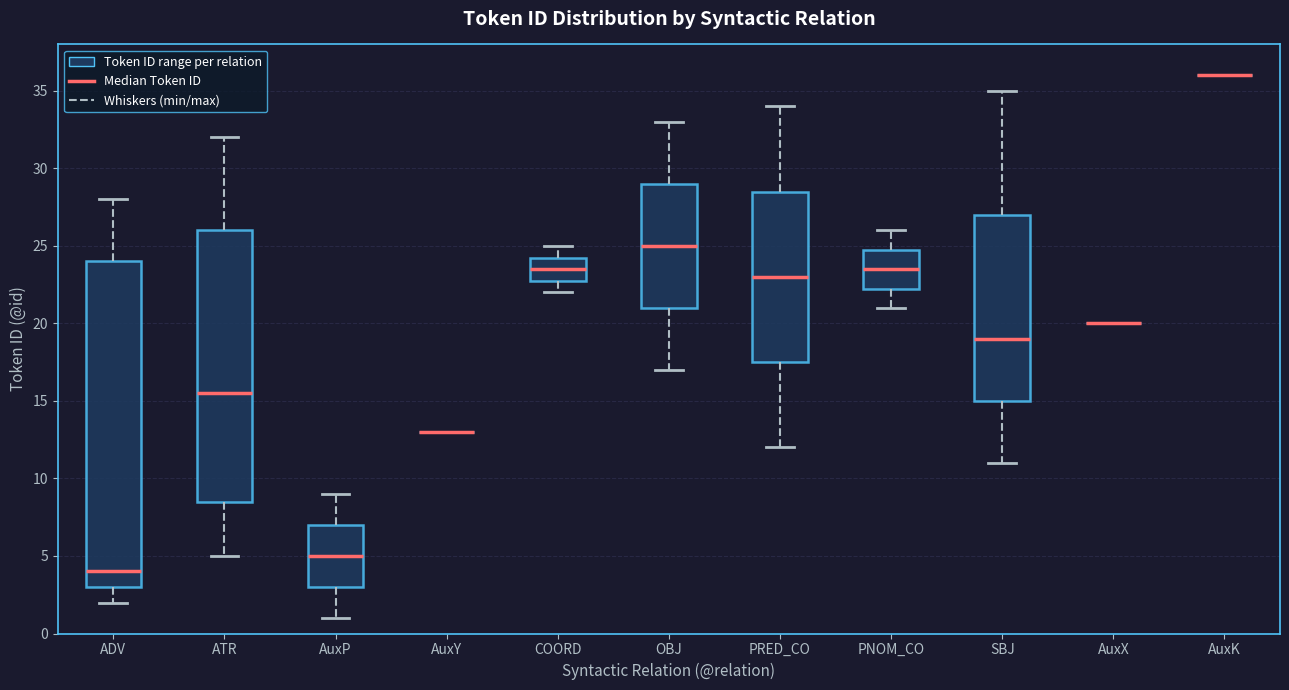

Reading left to right, transcribe this box plot: for each box, give where its median line is, the range the box spans, and where its two whiskers end, as read against the y-axis. The values are not printed on the chart, so give them approximately, as read against the axis.

ADV: median 4.0, box 3.0 to 24.0, whiskers 2.0 to 28.0
ATR: median 15.5, box 8.5 to 26.0, whiskers 5.0 to 32.0
AuxP: median 5.0, box 3.0 to 7.0, whiskers 1.0 to 9.0
AuxY: box collapsed to a line at 13.0, whiskers 13.0 to 13.0
COORD: median 23.5, box 23.0 to 24.5, whiskers 22.0 to 25.0
OBJ: median 25.0, box 21.0 to 29.0, whiskers 17.0 to 33.0
PRED_CO: median 23.0, box 17.5 to 28.5, whiskers 12.0 to 34.0
PNOM_CO: median 23.5, box 22.5 to 25.0, whiskers 21.0 to 26.0
SBJ: median 19.0, box 15.0 to 27.0, whiskers 11.0 to 35.0
AuxX: box collapsed to a line at 20.0, whiskers 20.0 to 20.0
AuxK: box collapsed to a line at 36.0, whiskers 36.0 to 36.0